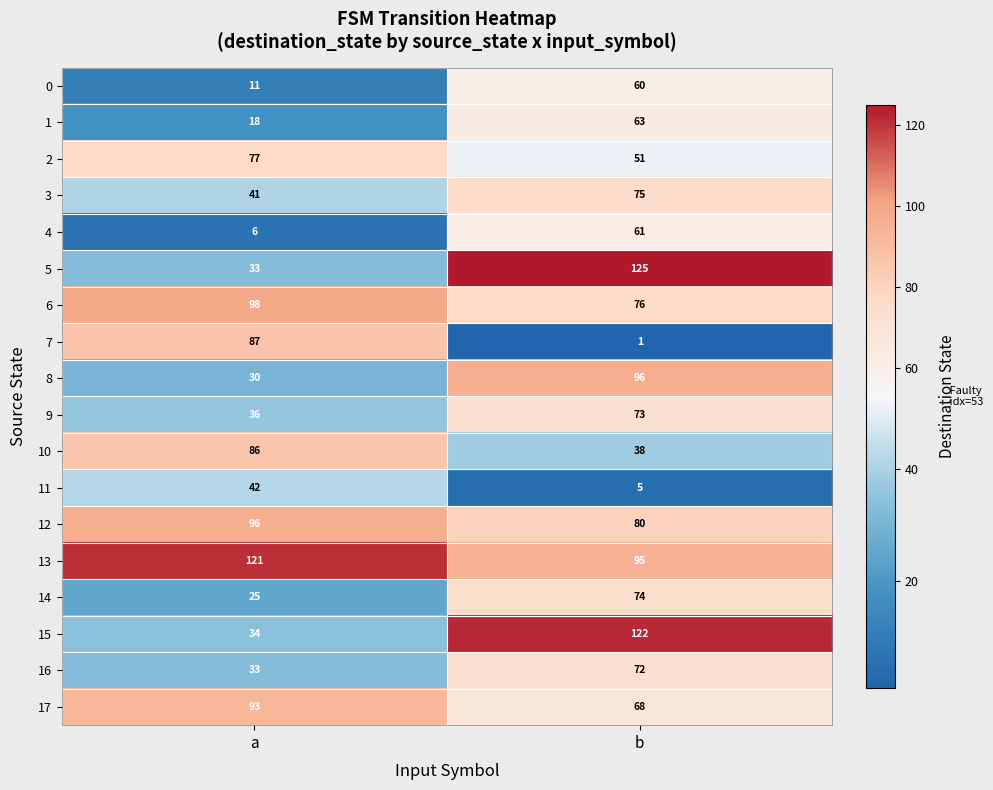

The 6 series shows 98 at a. True or false?

True